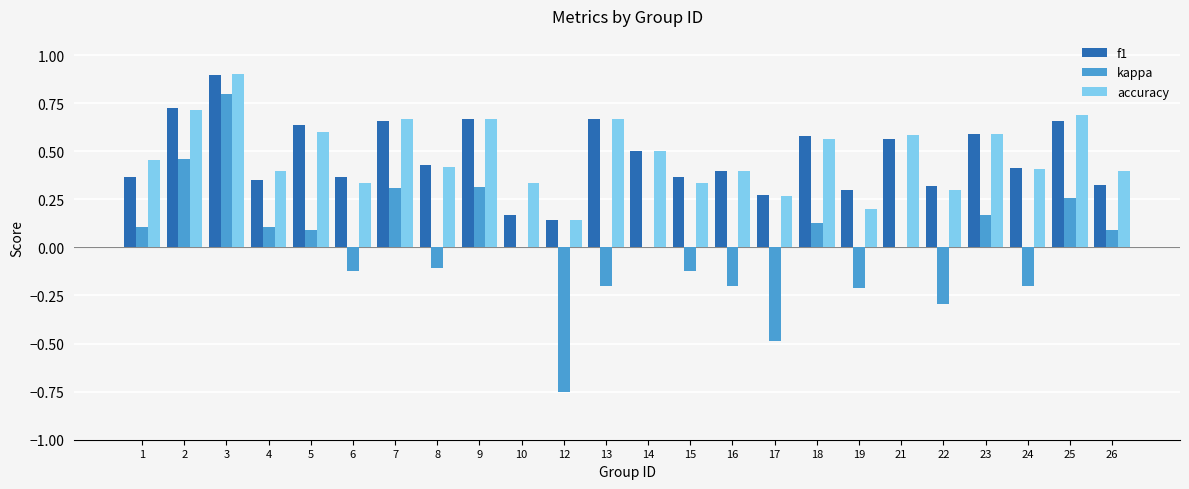

At which label is accuracy closest to 0?

12